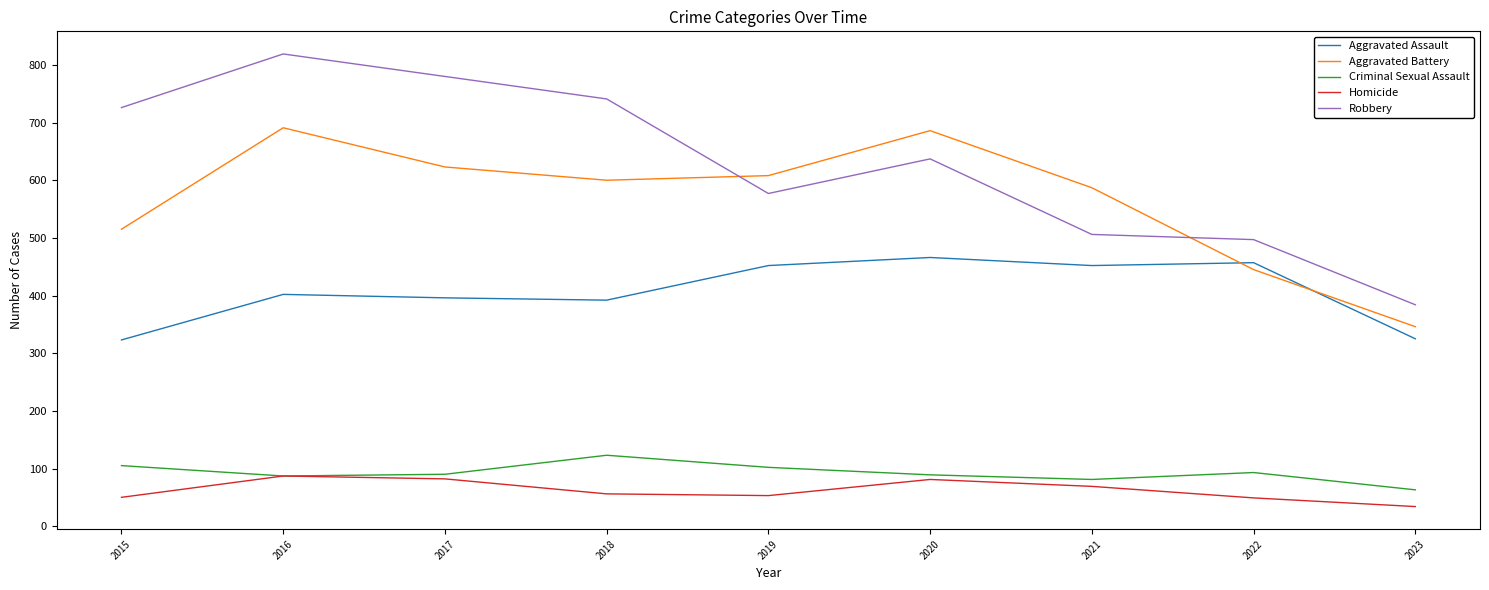

Which series has the largest range (max minus min)?

Robbery